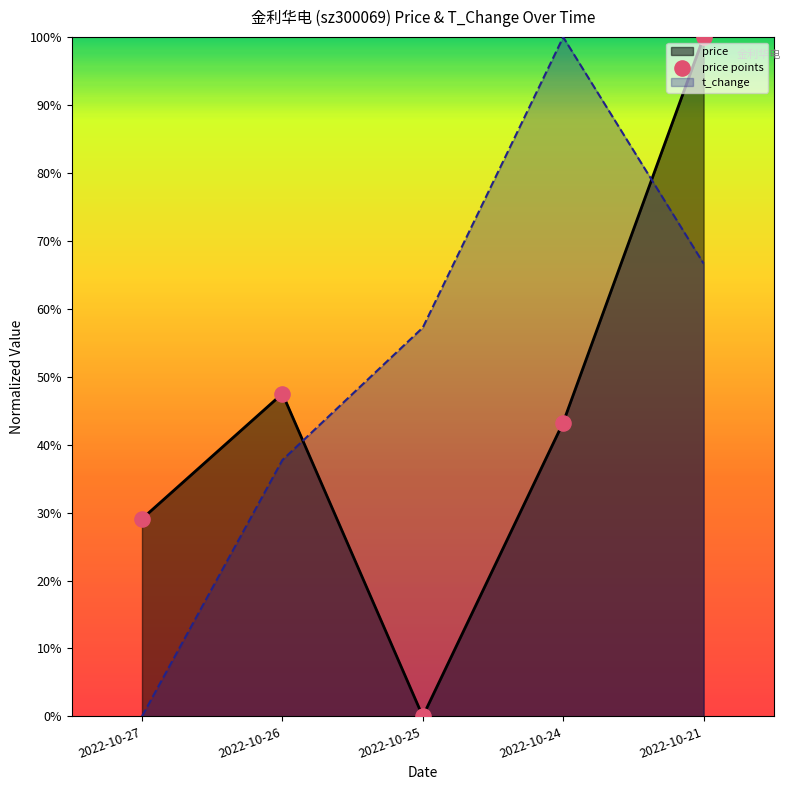

What are all the series names shown in the legend?

price, t_change